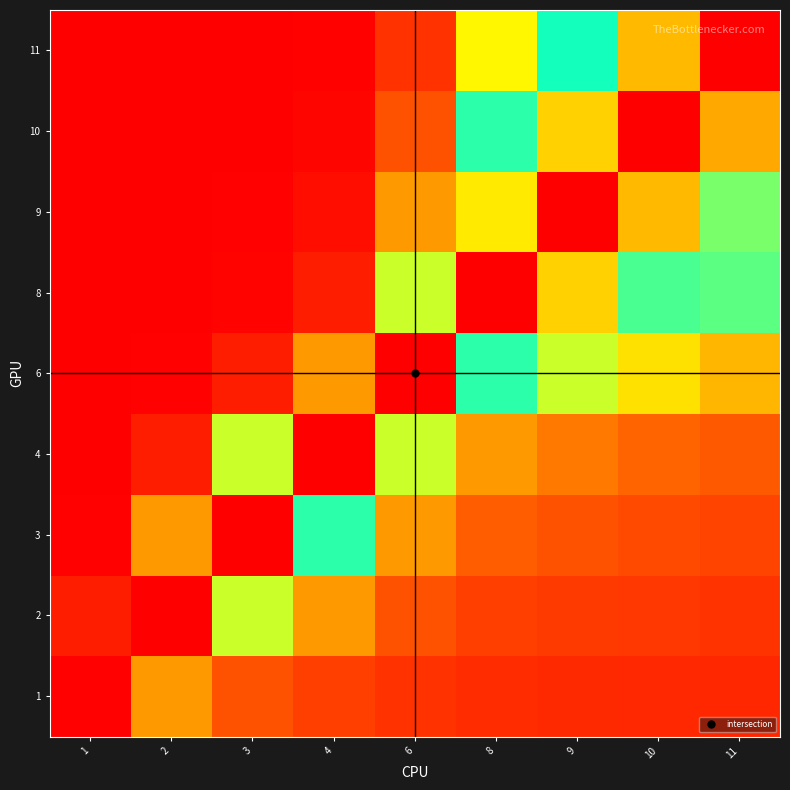

Which series has the widest spread of values?

11